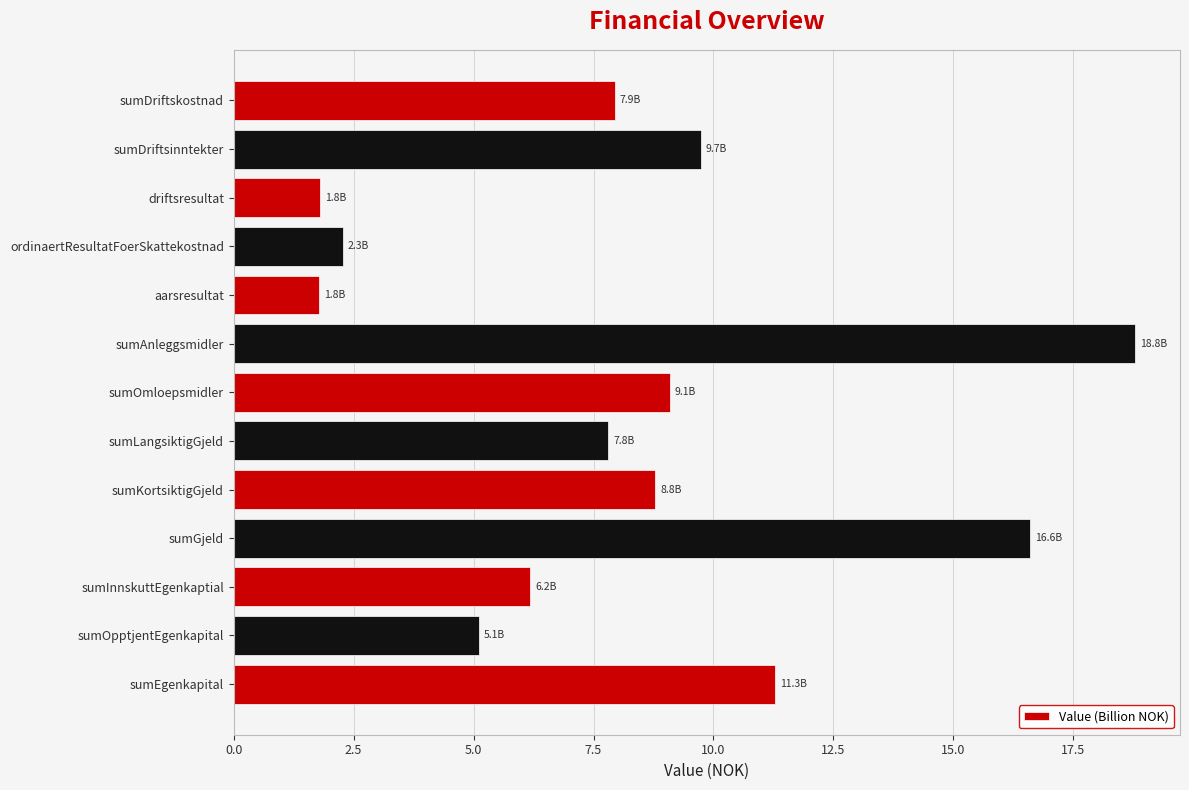

The value at driftsresultat is 2.7. True or false?

False